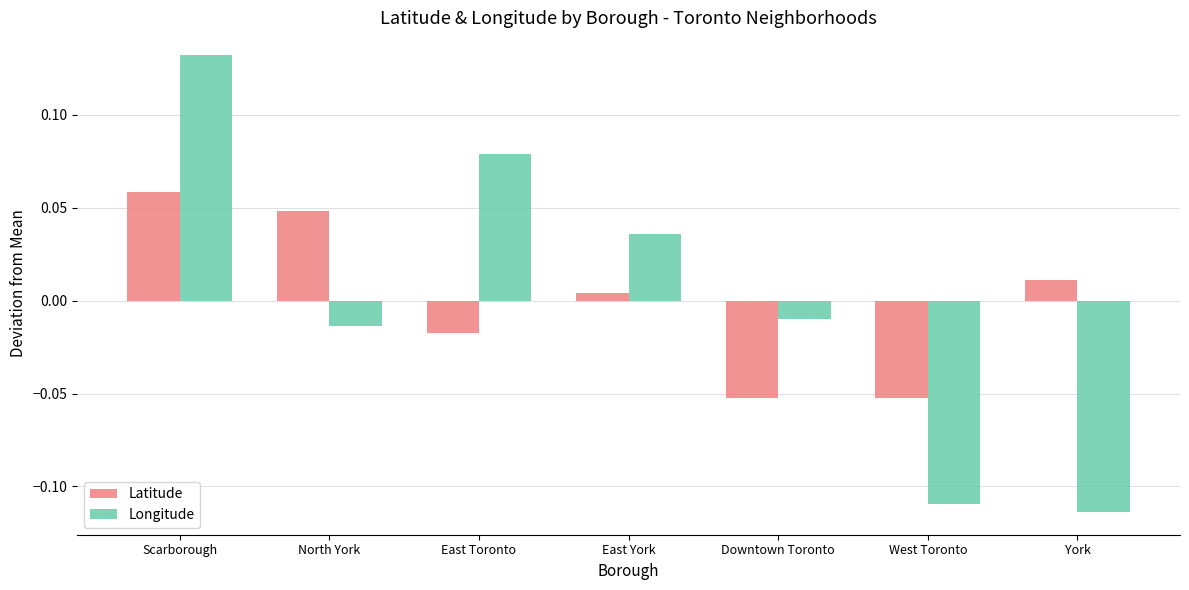

Rank the categories by Longitude value from lowest to highest.

York, West Toronto, North York, Downtown Toronto, East York, East Toronto, Scarborough